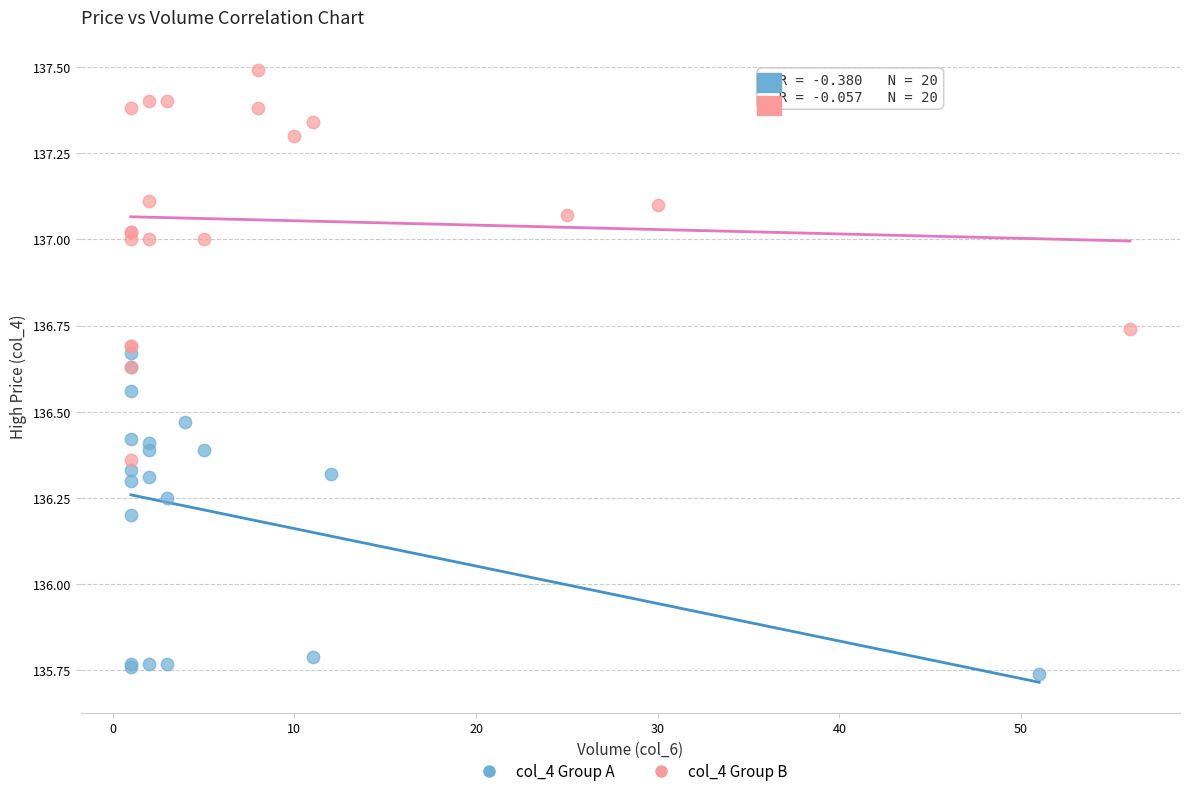

Which series reaches the maximum Y coordinate?

col_4 Group B